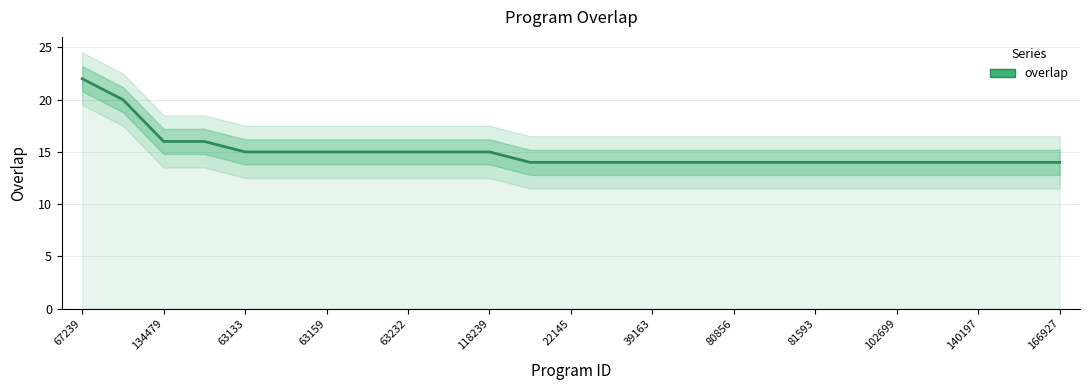

Reading left to right, extract all data points from this chart.

22	20	16	16	15	15	15	15	15	15	15	14	14	14	14	14	14	14	14	14	14	14	14	14	14